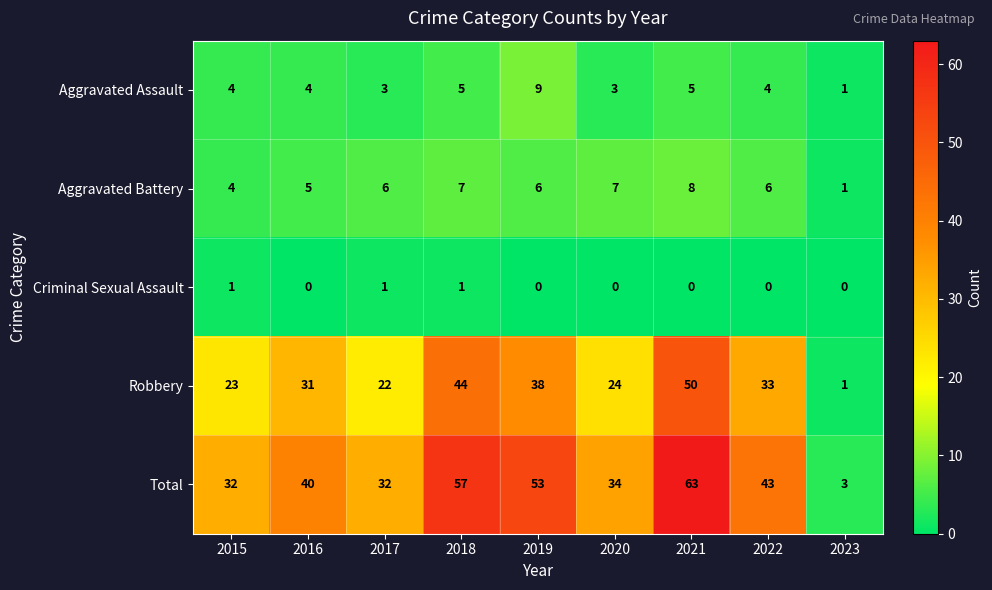

What is the average value of the Aggravated Assault series?

4